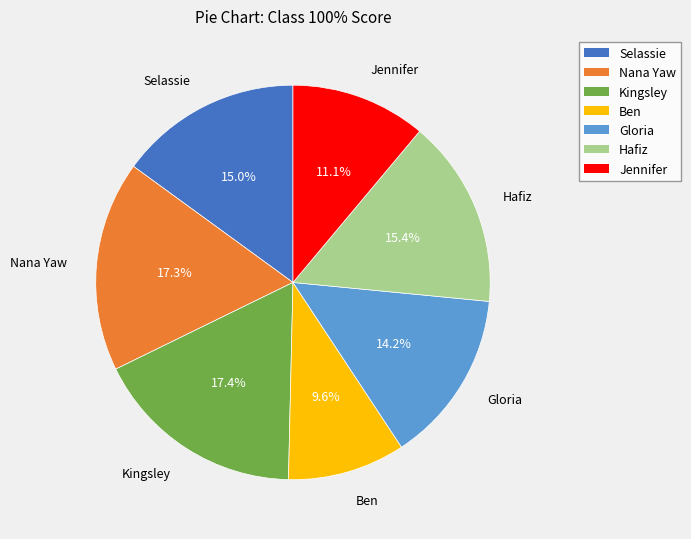

How many segments does this pie chart have?

7